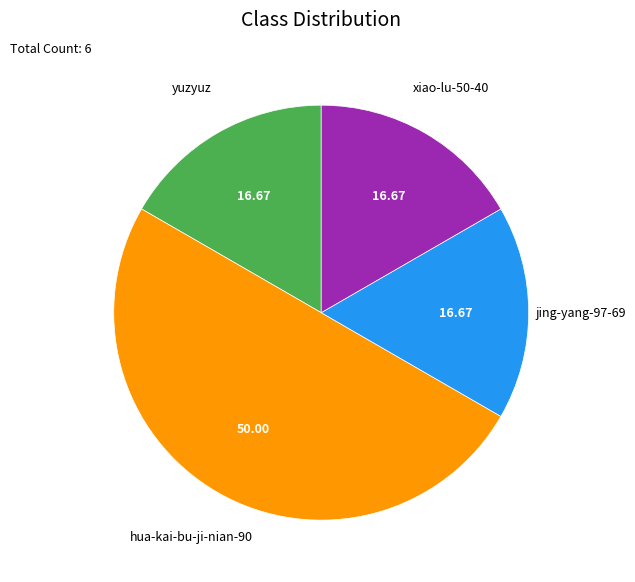

How many slices are in this pie chart?

4